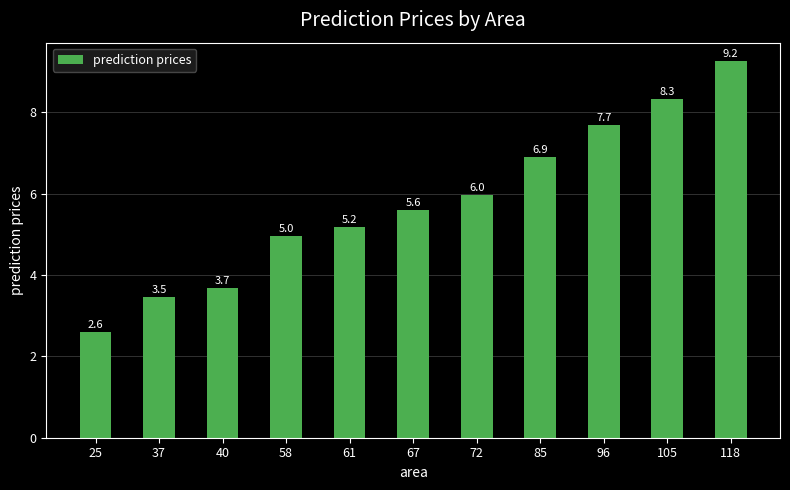

How many data points are less than 5?

4